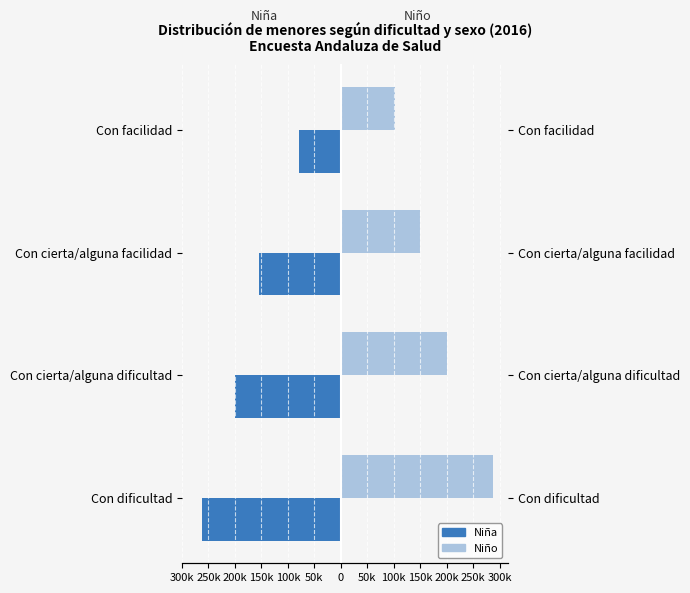

List the series in order of their overall mean, highest first.

Niño, Niña